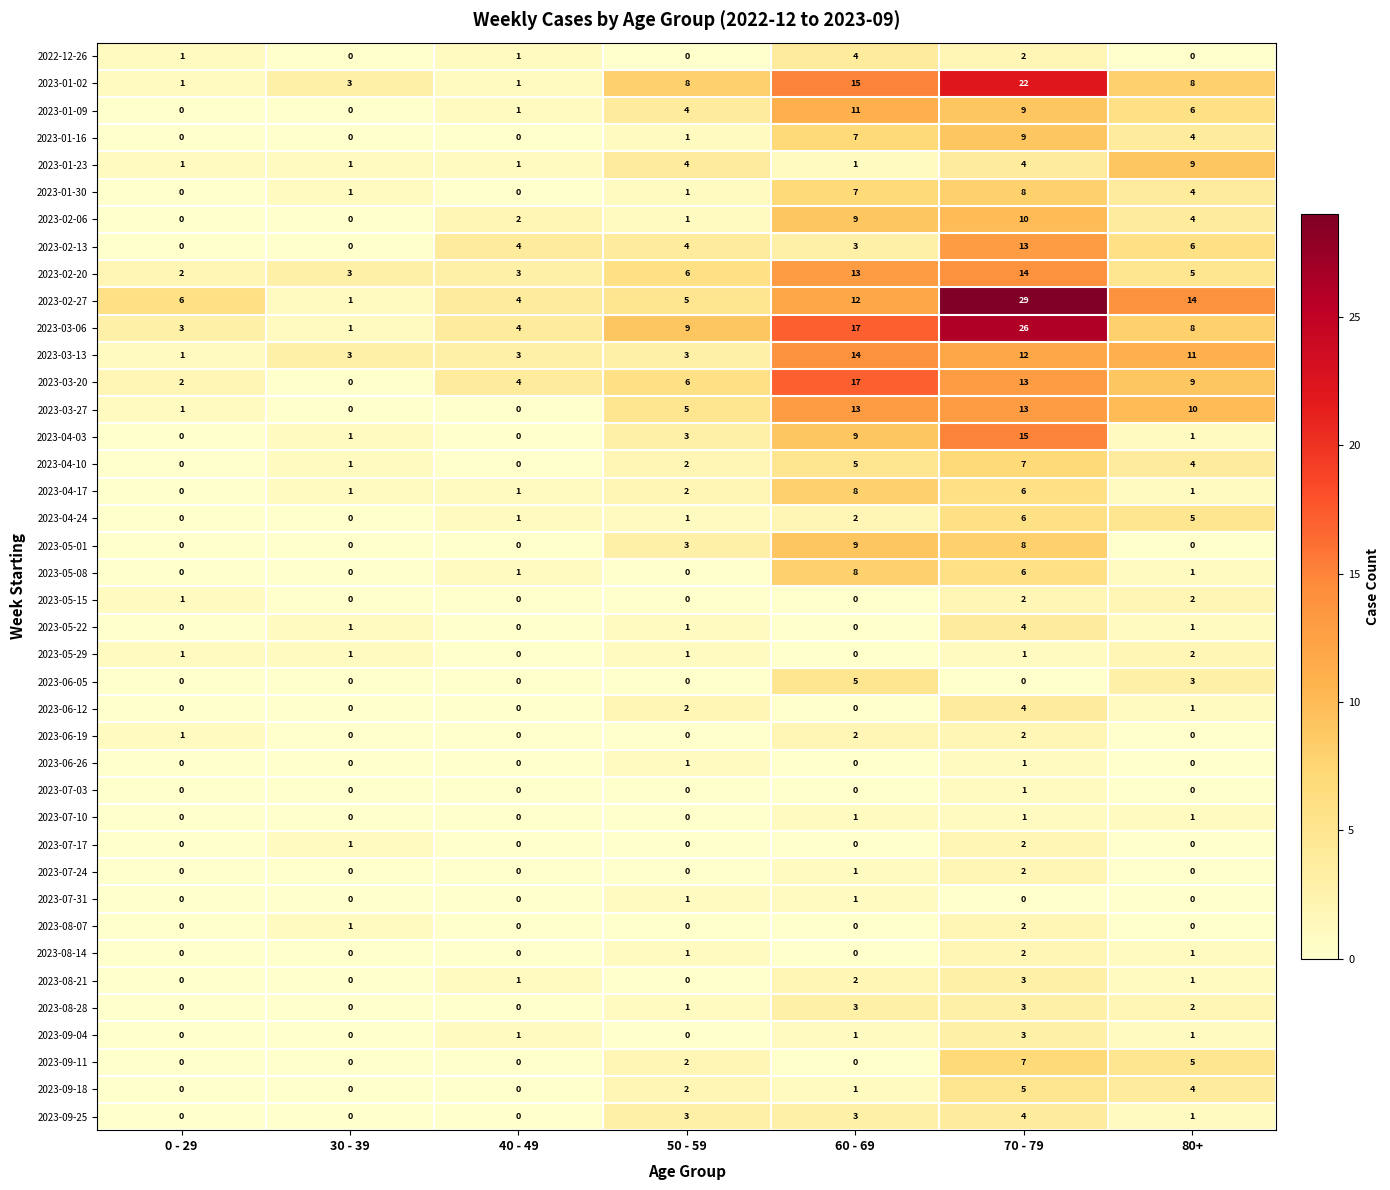

How many categories are shown in the chart?

7